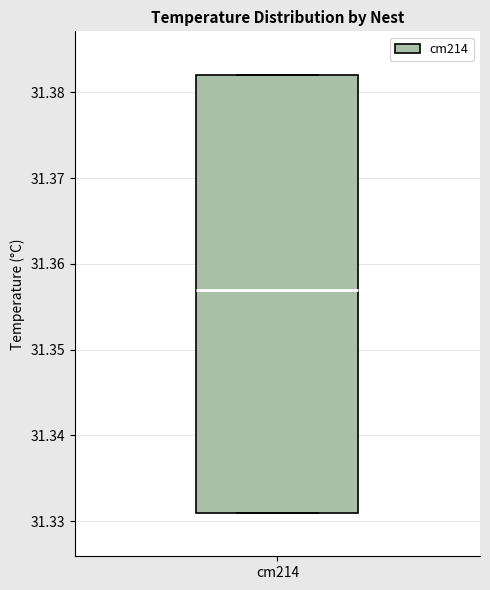

Read this box plot against the y-axis: the position of the median line, the range covered by the box, and the ends of both whiskers. The values are not printed on the chart, so give them approximately, as read against the axis.

median 31.357, box 31.331 to 31.382, whiskers 31.331 to 31.382